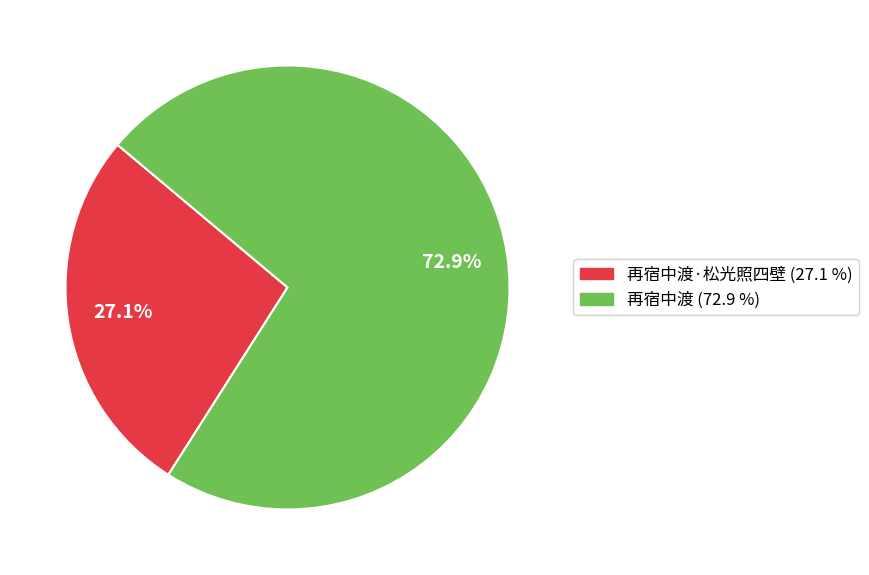

Does any single category account for the majority?

Yes